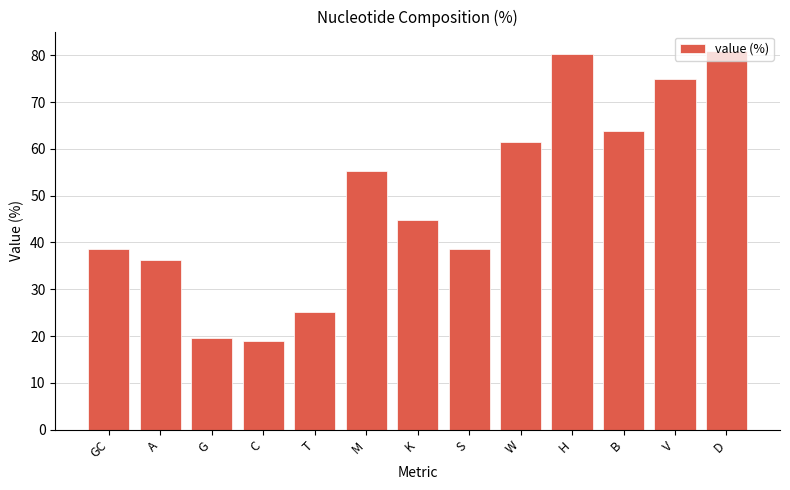

Where does the data first go above 44?

M